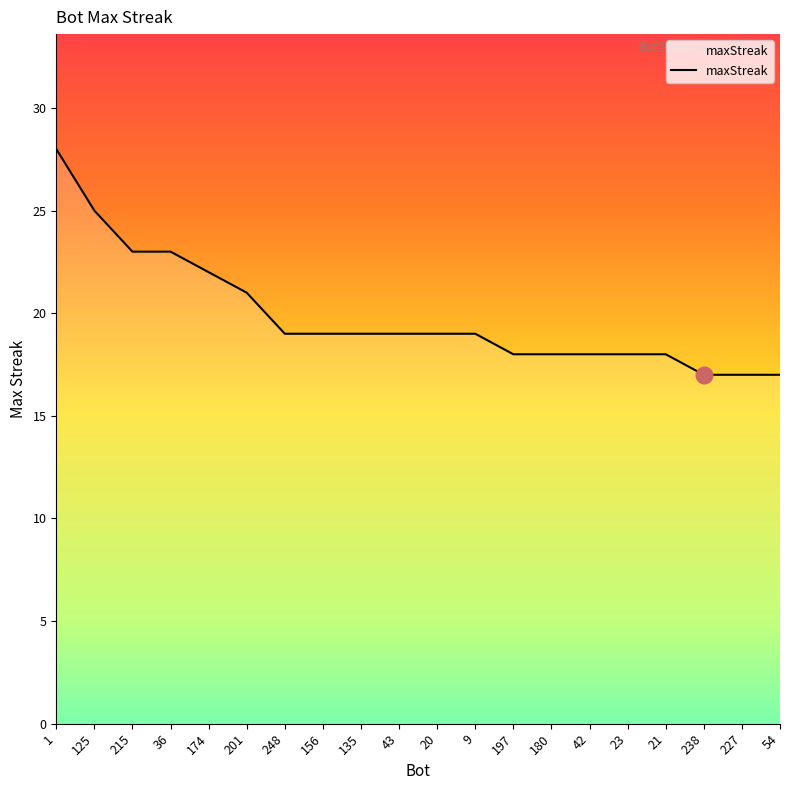

The value at 20 is 19. True or false?

True